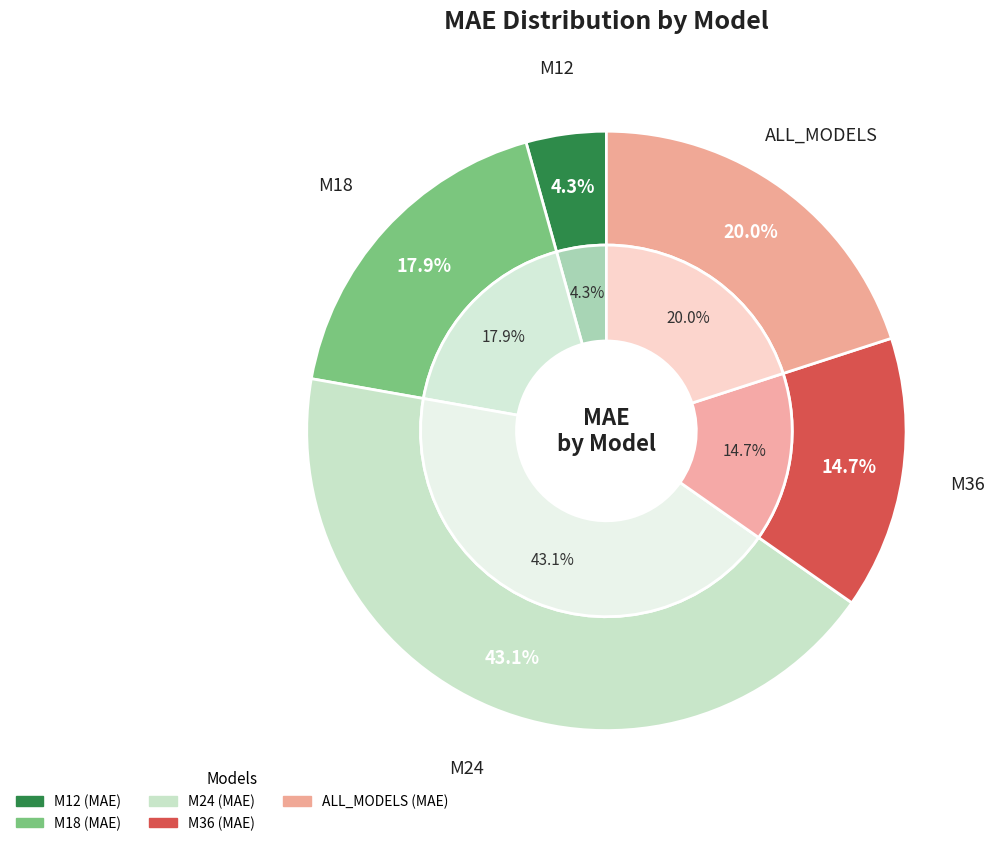

How many slices are in this pie chart?

5